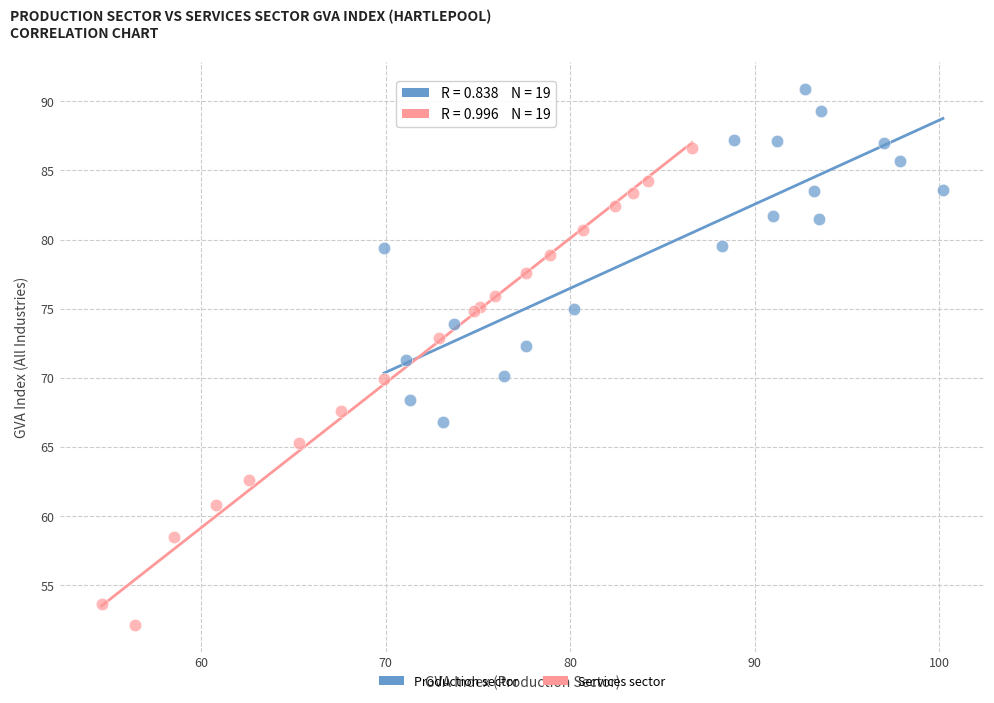

Which series reaches the minimum Y coordinate?

Services sector